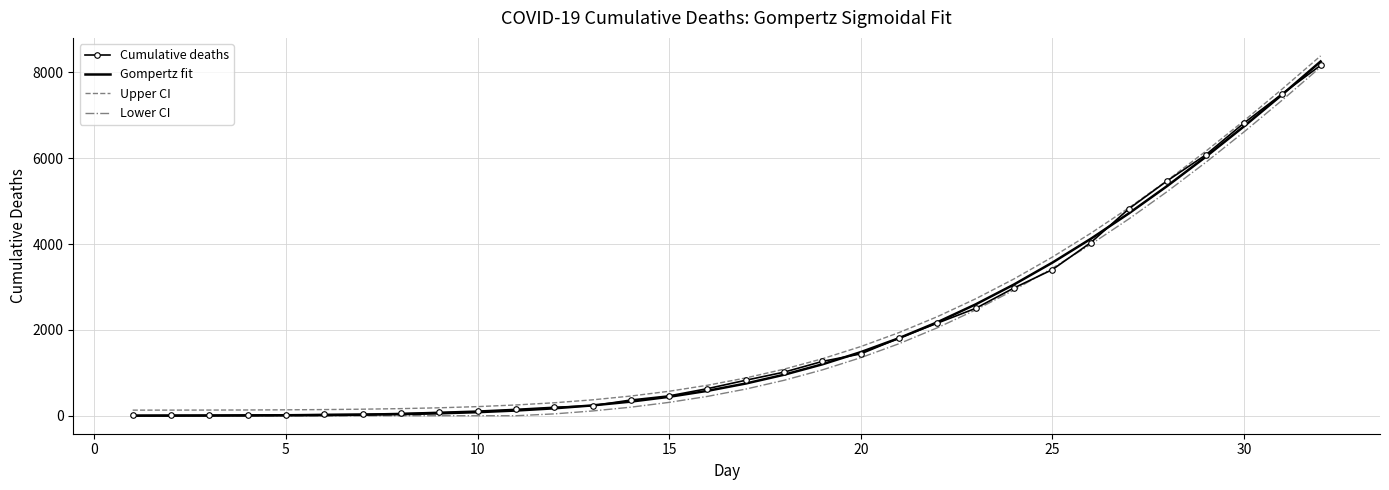

What is the maximum value shown in the chart?

8385.8